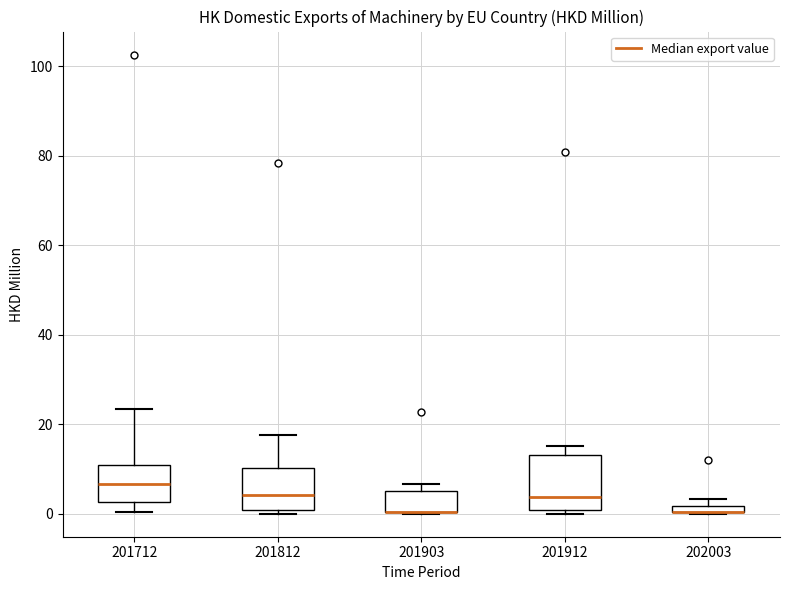

Which box is the tallest, from its lower edge to its upper edge?

201912